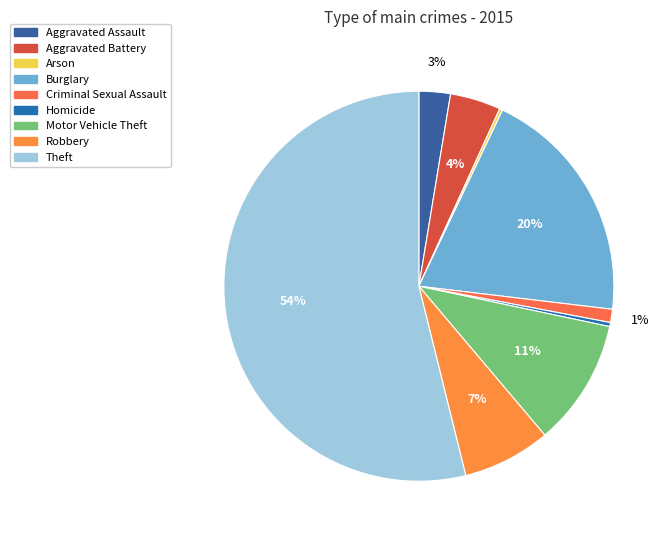

To the nearest percent, what is the difference between the Arson and Robbery slice percentages?

7%